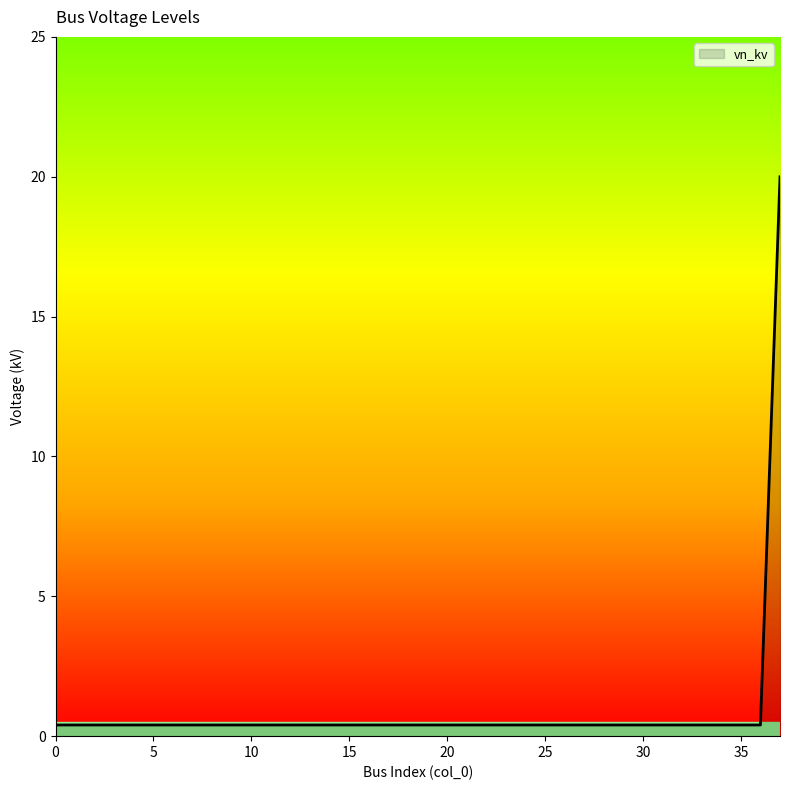

What is the maximum value shown in the chart?

20.0